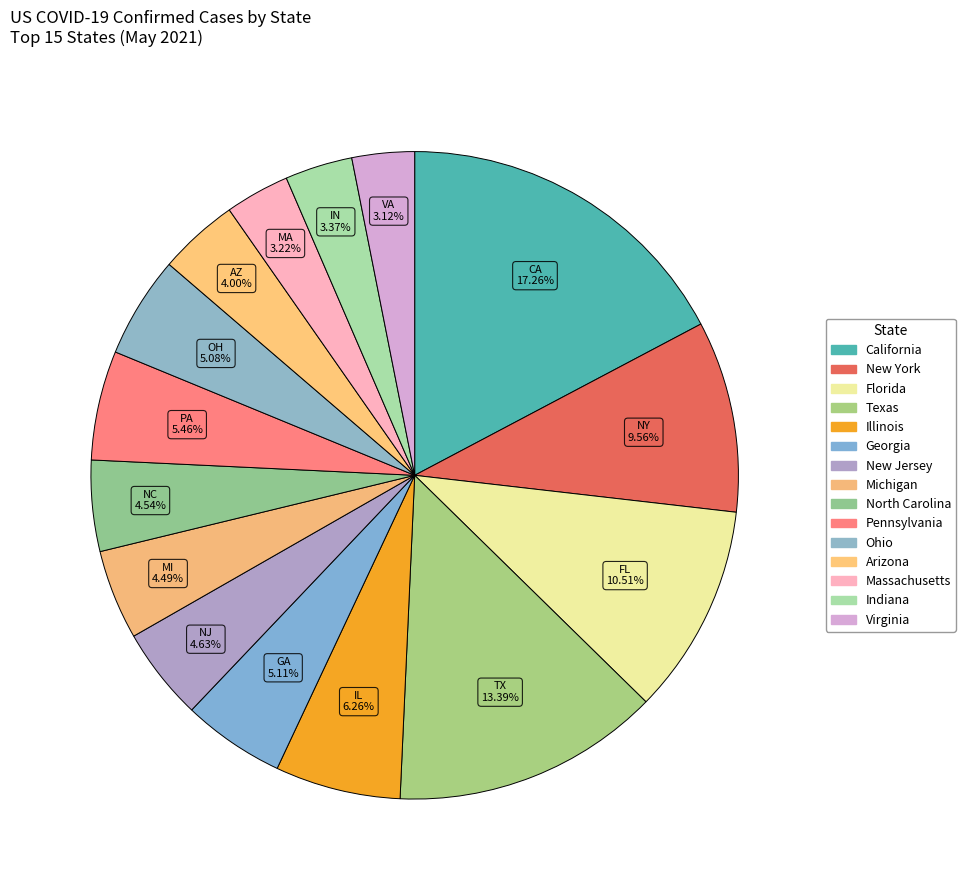

Between Texas and Indiana, which is larger?

Texas